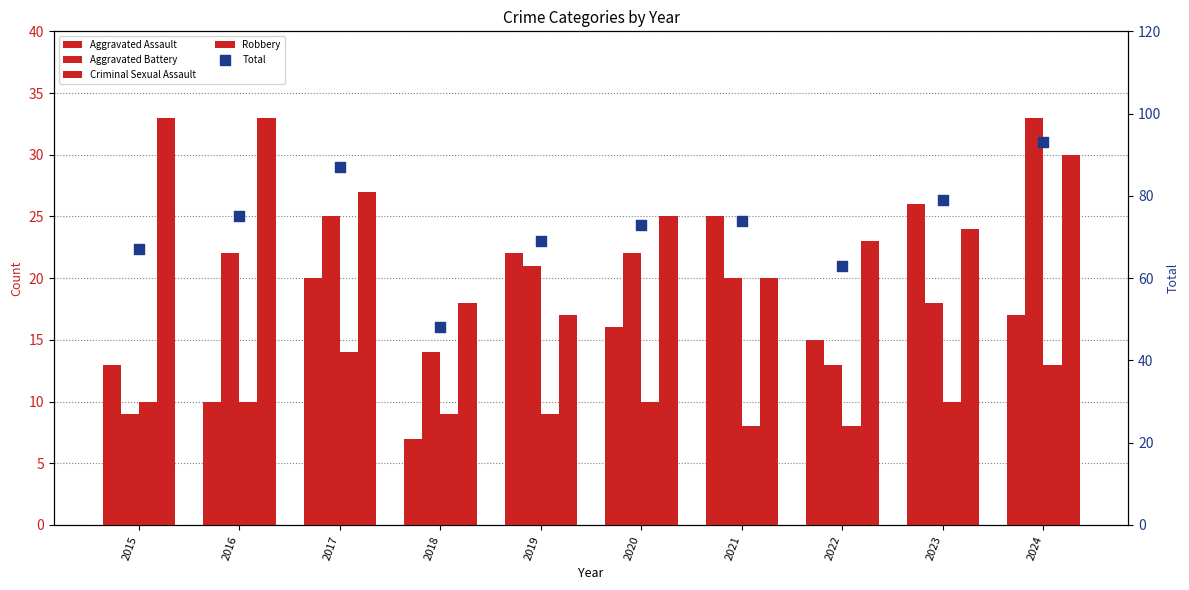

Which series contains the lowest Y value?

Aggravated Assault